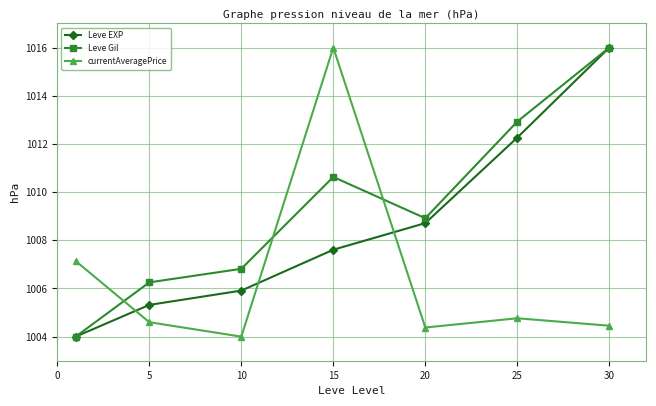

Reading left to right, list all the values displayed in this chart.

Leve EXP: 1004.0	1005.3	1005.9	1007.6	1008.7	1012.3	1016.0
Leve Gil: 1004.0	1006.3	1006.8	1010.6	1008.9	1012.9	1016.0
currentAveragePrice: 1007.1	1004.6	1004.0	1016.0	1004.4	1004.8	1004.5